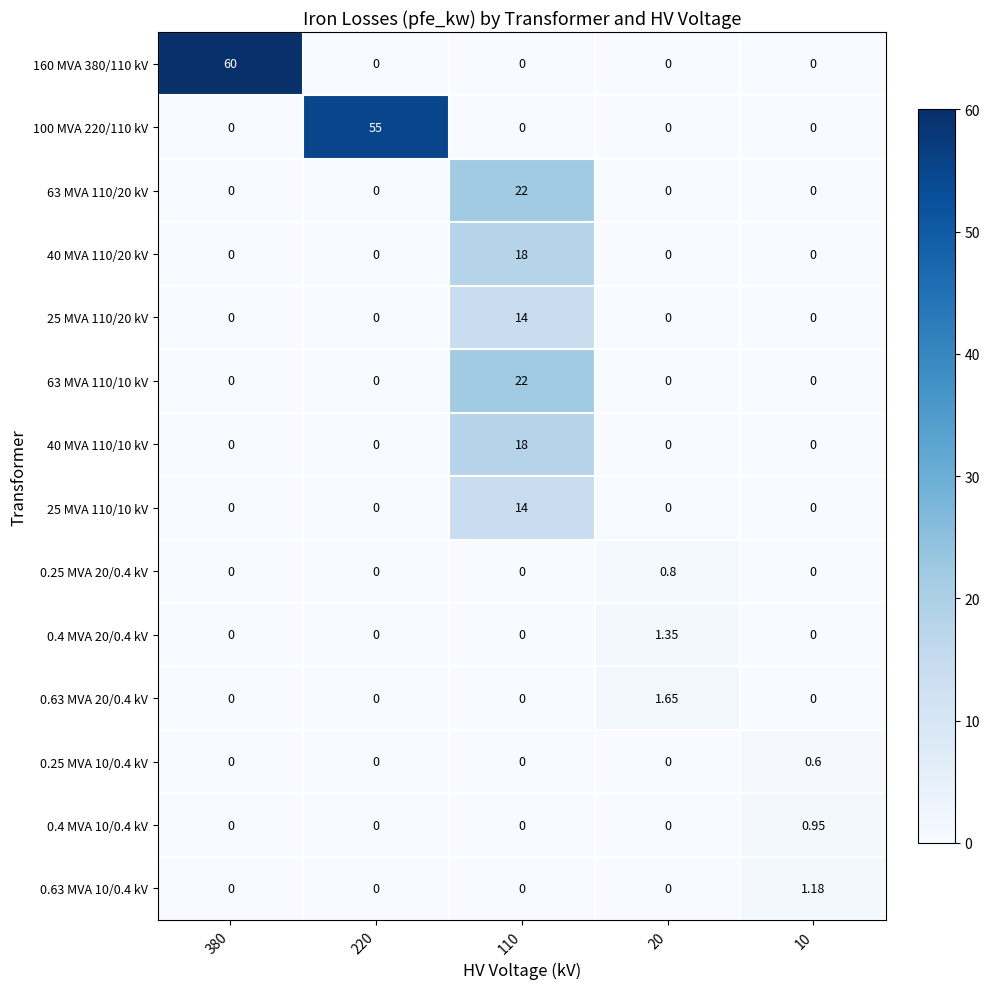

What is the greatest value displayed?

60.0